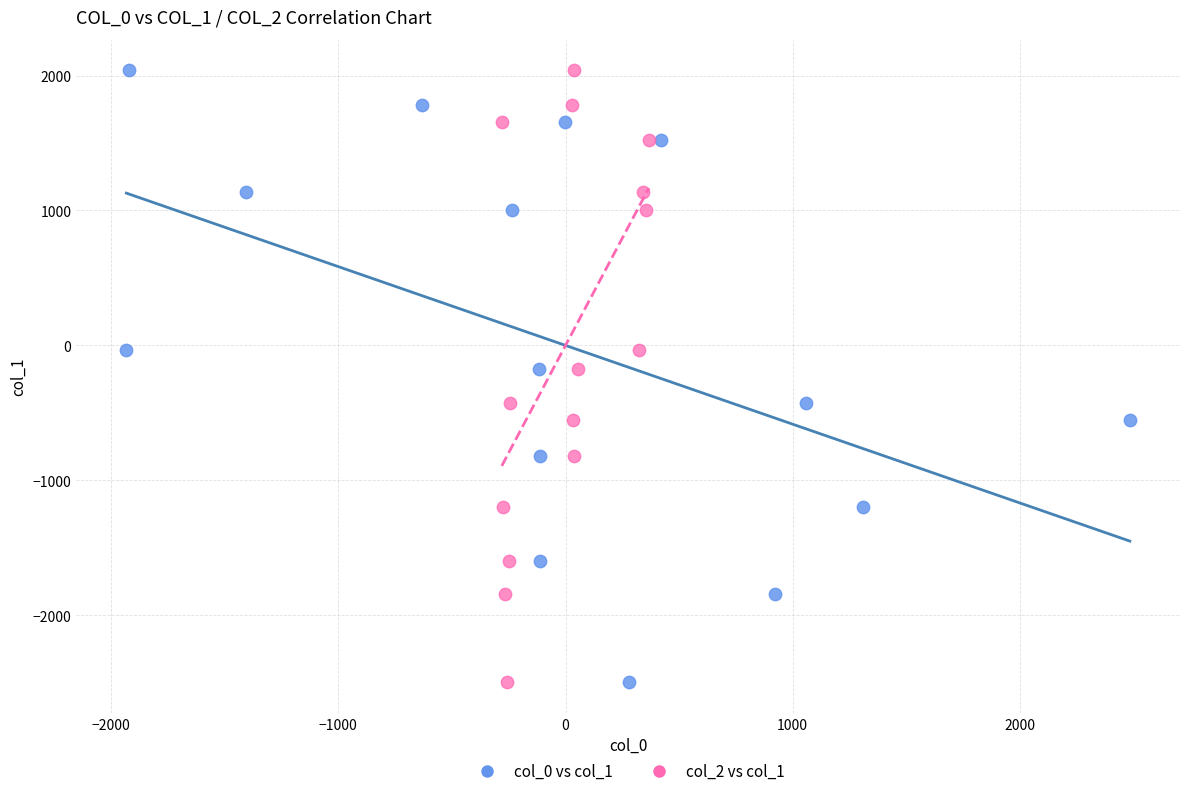

What are all the series names shown in the legend?

col_0 vs col_1, col_2 vs col_1